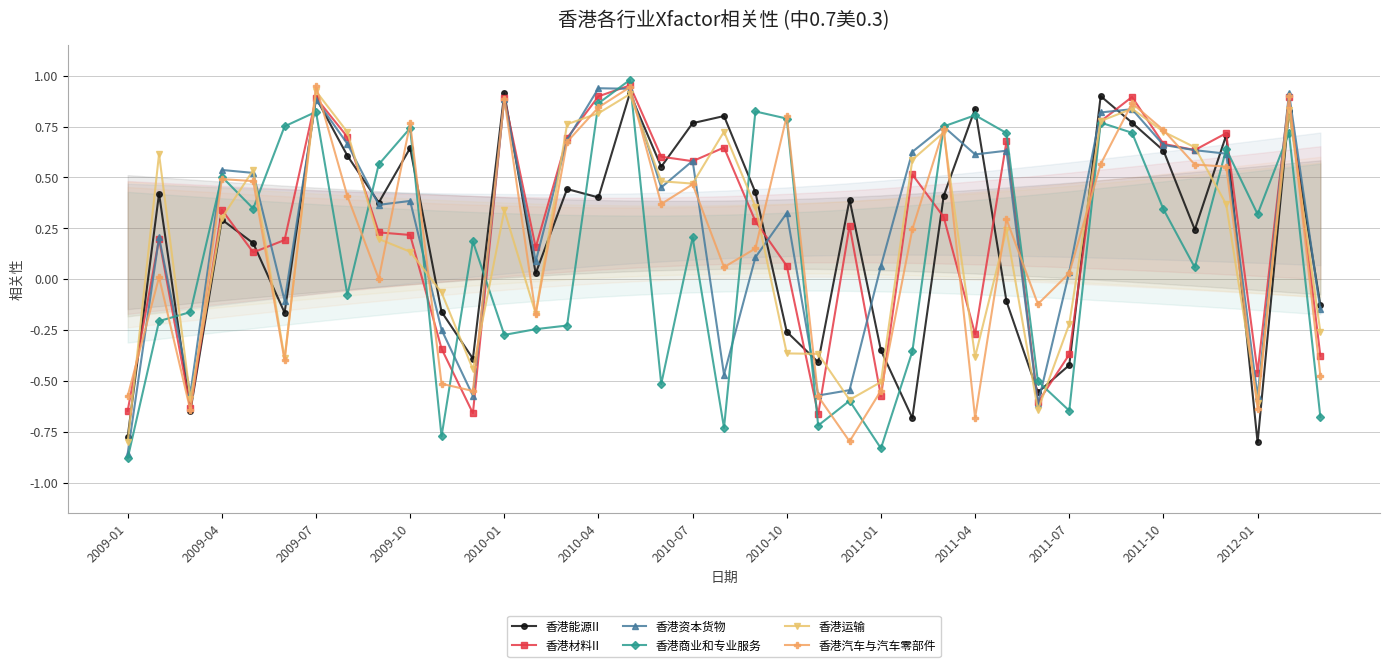

Which series ends up on top after the final intersection of 香港材料II and 香港资本货物?

香港资本货物